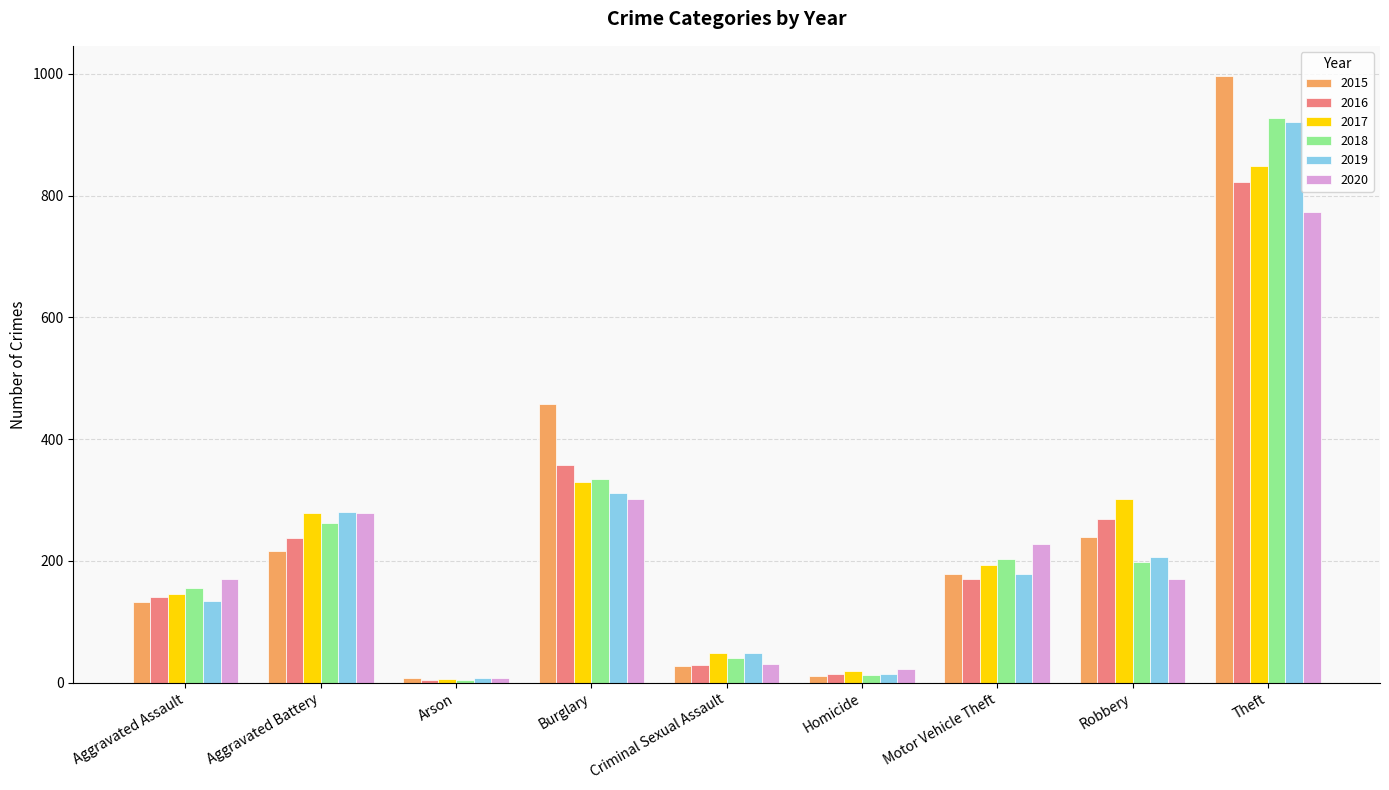

The 2019 series shows 638 at Theft. True or false?

False